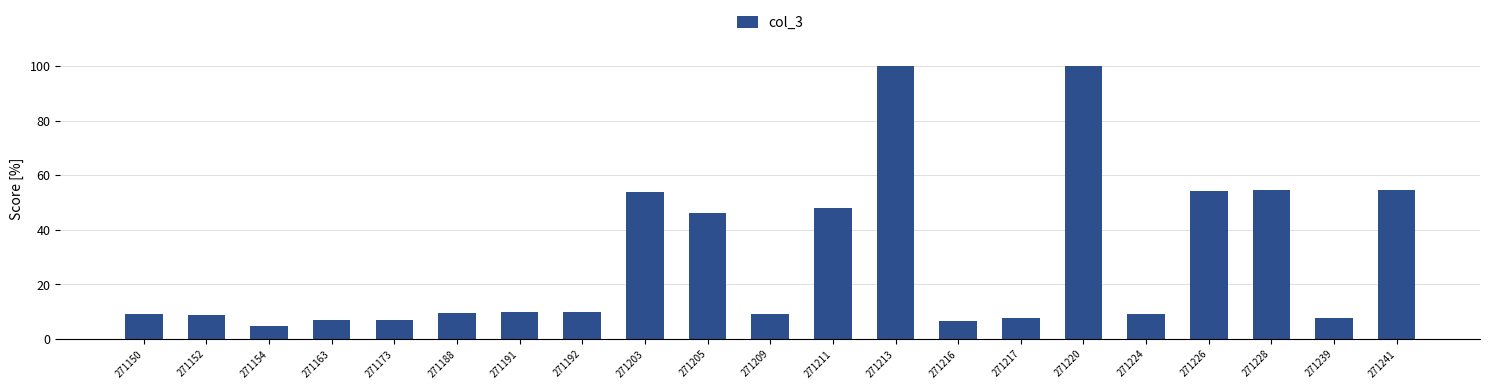

What is the maximum value shown in the chart?

100.0